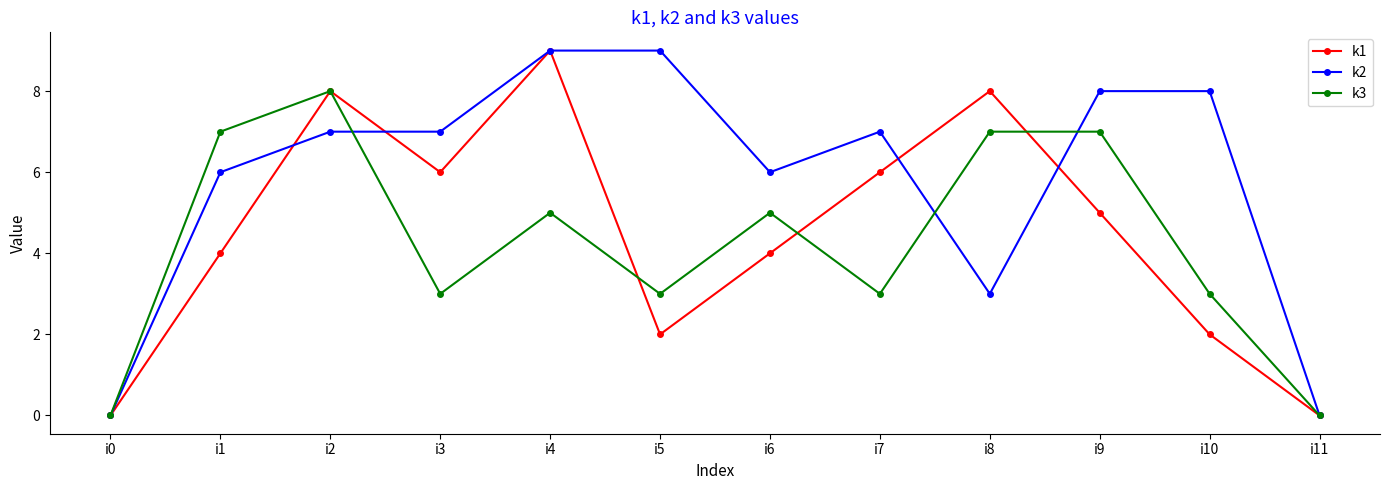

Where is the first local maximum for k3?

i2